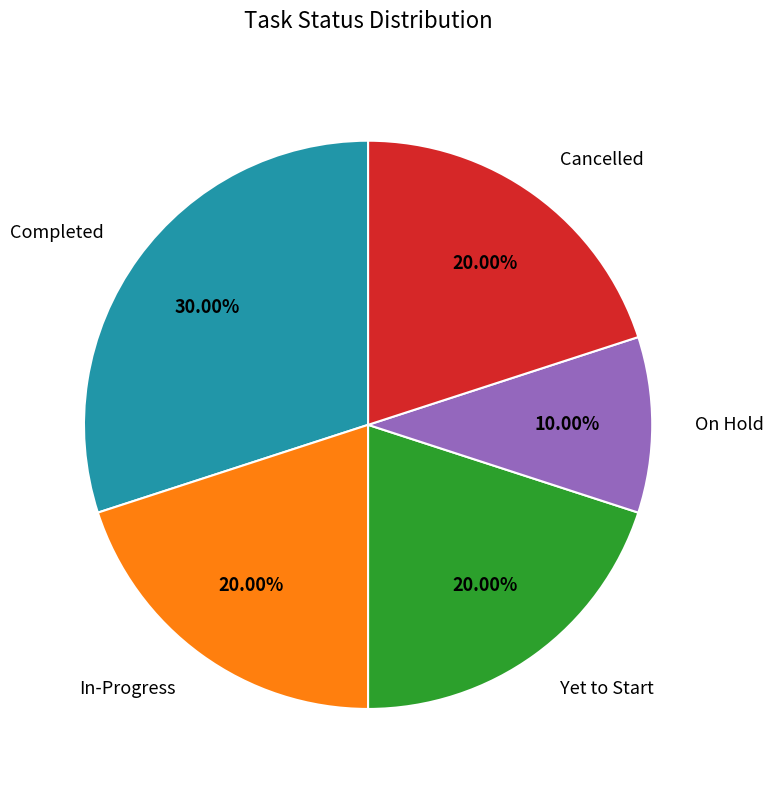

To the nearest percent, what portion does In-Progress represent?

20%